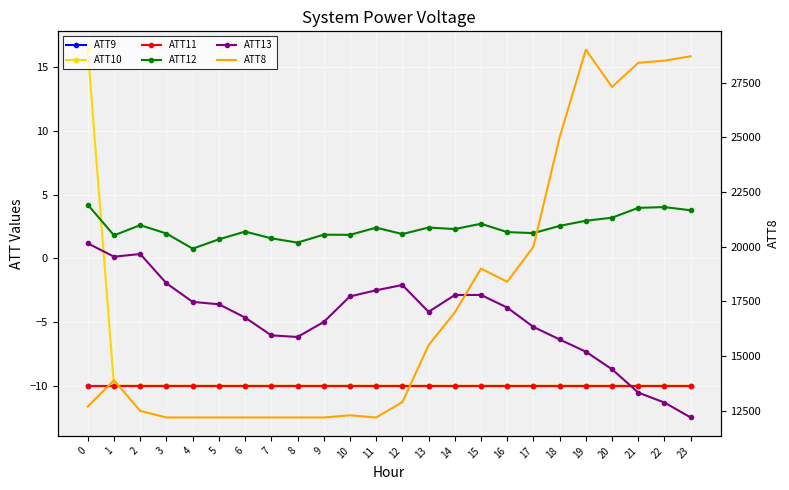

Reading left to right, what are all the values shown in this chart?

ATT9: -10.0	-10.0	-10.0	-10.0	-10.0	-10.0	-10.0	-10.0	-10.0	-10.0	-10.0	-10.0	-10.0	-10.0	-10.0	-10.0	-10.0	-10.0	-10.0	-10.0	-10.0	-10.0	-10.0	-10.0
ATT10: 16.4	-10.0	-10.0	-10.0	-10.0	-10.0	-10.0	-10.0	-10.0	-10.0	-10.0	-10.0	-10.0	-10.0	-10.0	-10.0	-10.0	-10.0	-10.0	-10.0	-10.0	-10.0	-10.0	-10.0
ATT11: -10.0	-10.0	-10.0	-10.0	-10.0	-10.0	-10.0	-10.0	-10.0	-10.0	-10.0	-10.0	-10.0	-10.0	-10.0	-10.0	-10.0	-10.0	-10.0	-10.0	-10.0	-10.0	-10.0	-10.0
ATT12: 4.2	1.8	2.6	1.9	0.8	1.5	2.1	1.6	1.2	1.9	1.8	2.4	1.9	2.4	2.3	2.7	2.1	2.0	2.5	3.0	3.2	4.0	4.0	3.8
ATT13: 1.2	0.1	0.3	-2.0	-3.4	-3.6	-4.6	-6.0	-6.2	-5.0	-3.0	-2.5	-2.1	-4.2	-2.9	-2.9	-3.9	-5.4	-6.4	-7.3	-8.7	-10.5	-11.3	-12.5
ATT8: 12700.0	13900.0	12500.0	12200.0	12200.0	12200.0	12200.0	12200.0	12200.0	12200.0	12300.0	12200.0	12900.0	15500.0	17000.0	19000.0	18400.0	20000.0	25000.0	29000.0	27300.0	28400.0	28500.0	28700.0